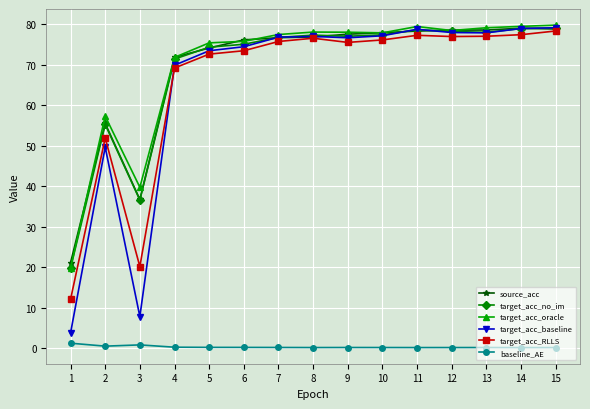

At which category does source_acc reach its first local valley?

3